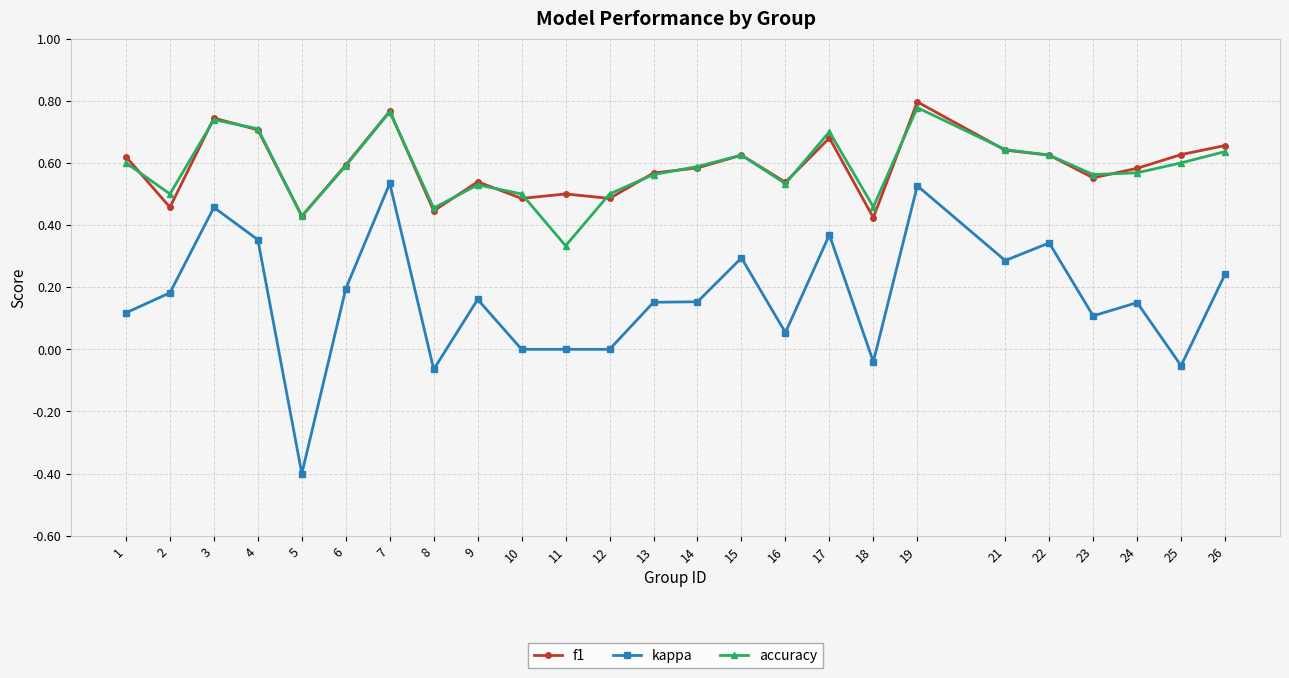

Which series has the largest range (max minus min)?

kappa